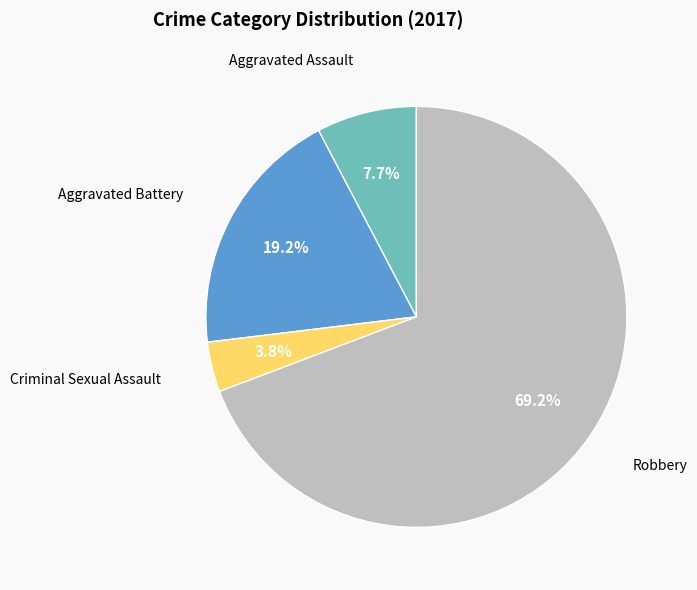

Is it true that Robbery is 69% of the pie?

True